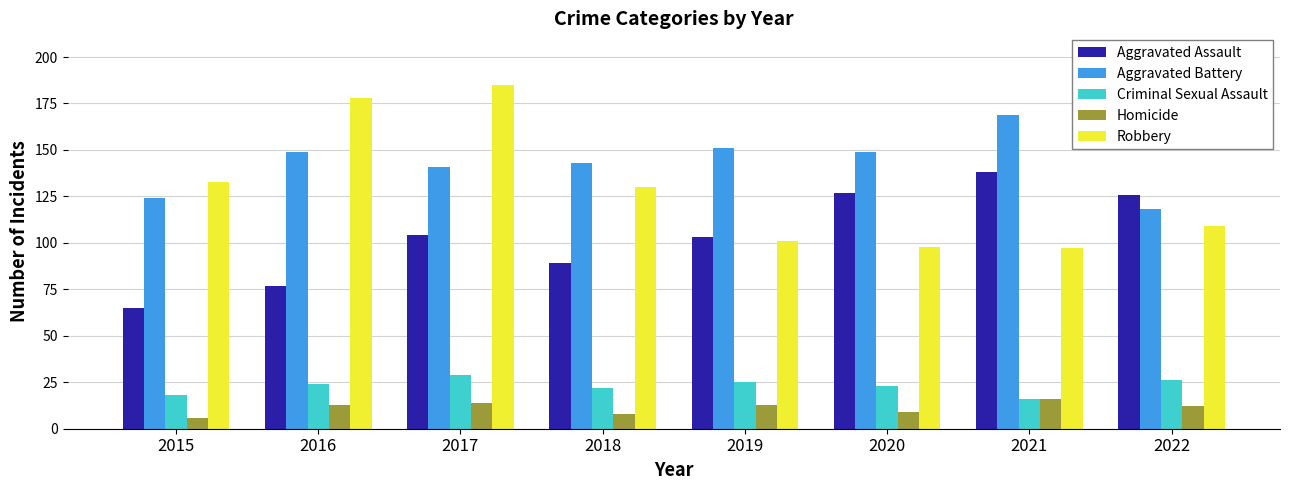

Are the bars horizontal?

No